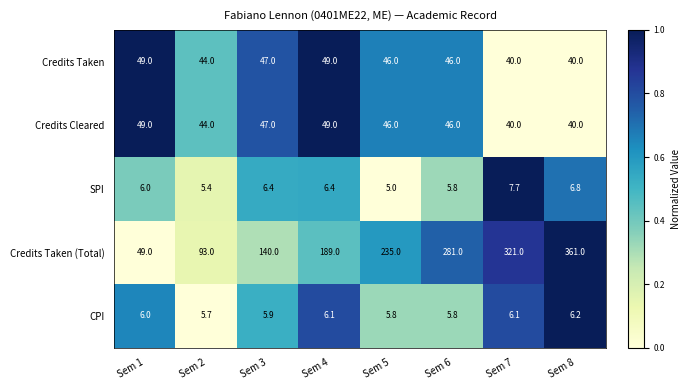

Between Sem 4 and Sem 7, which series saw the biggest shift?

Credits Taken (Total)